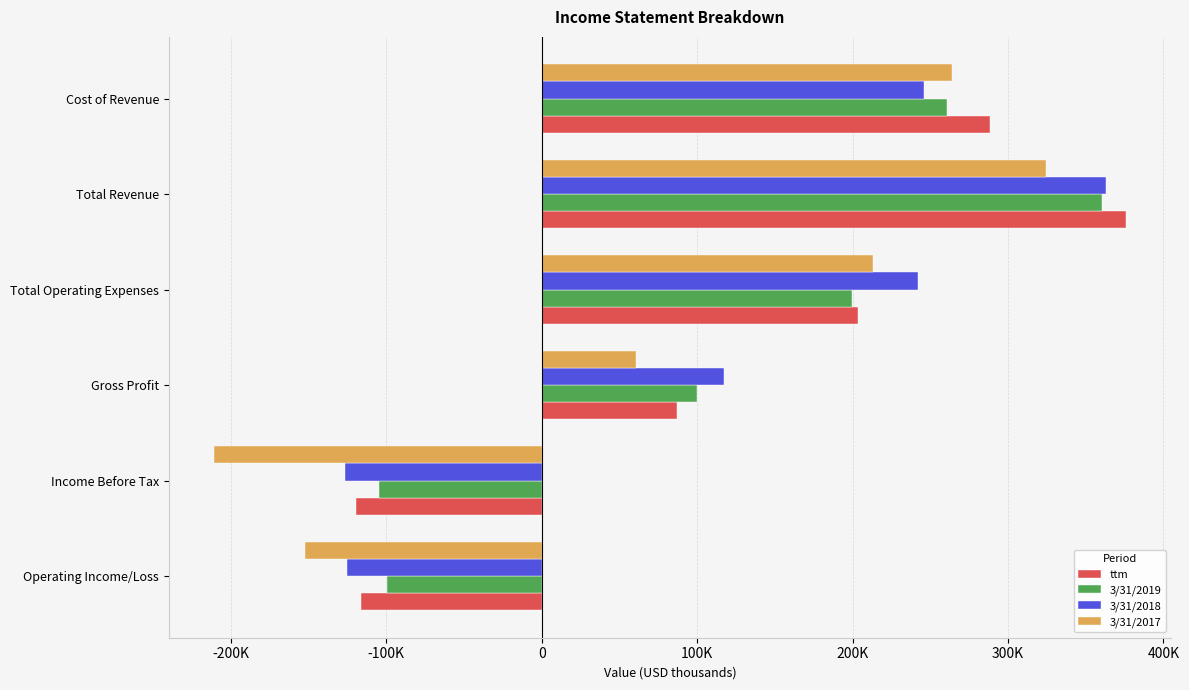

What are all the series names shown in the legend?

ttm, 3/31/2019, 3/31/2018, 3/31/2017